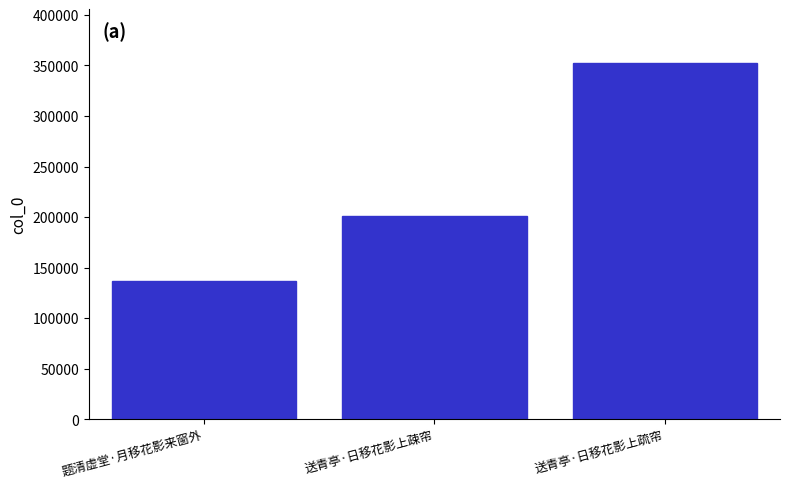

What is the label of the 2nd bar from the left?

送青亭·日移花影上疎帘